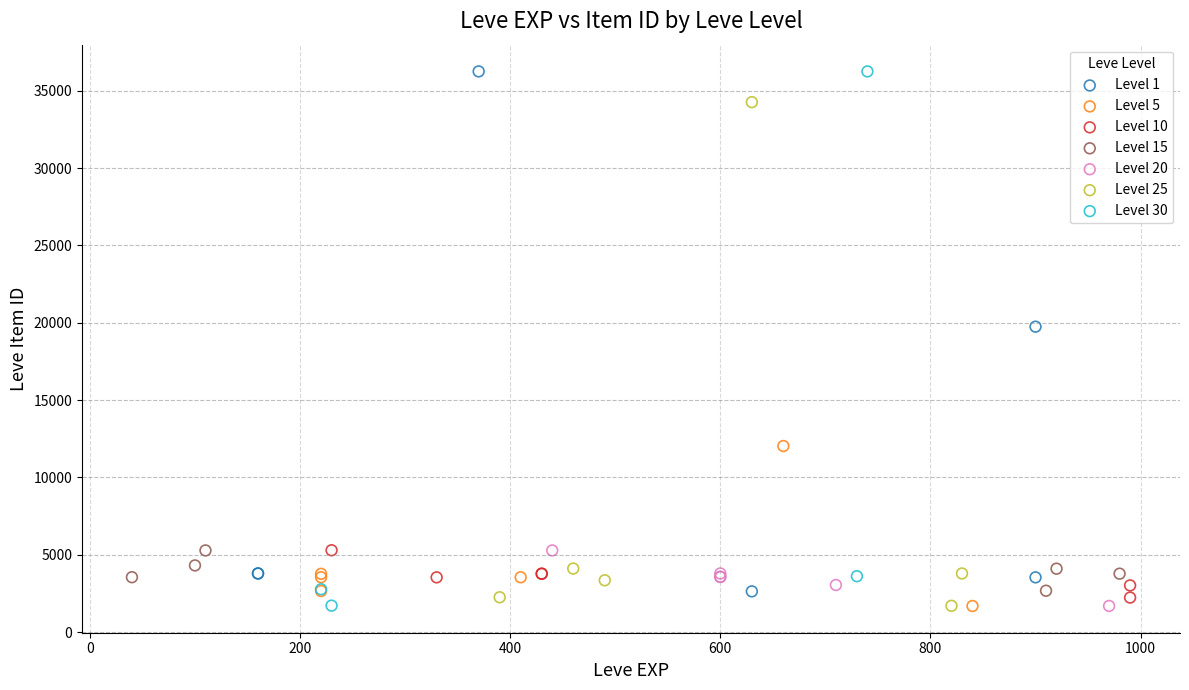

What are all the series names shown in the legend?

Level 1, Level 5, Level 10, Level 15, Level 20, Level 25, Level 30